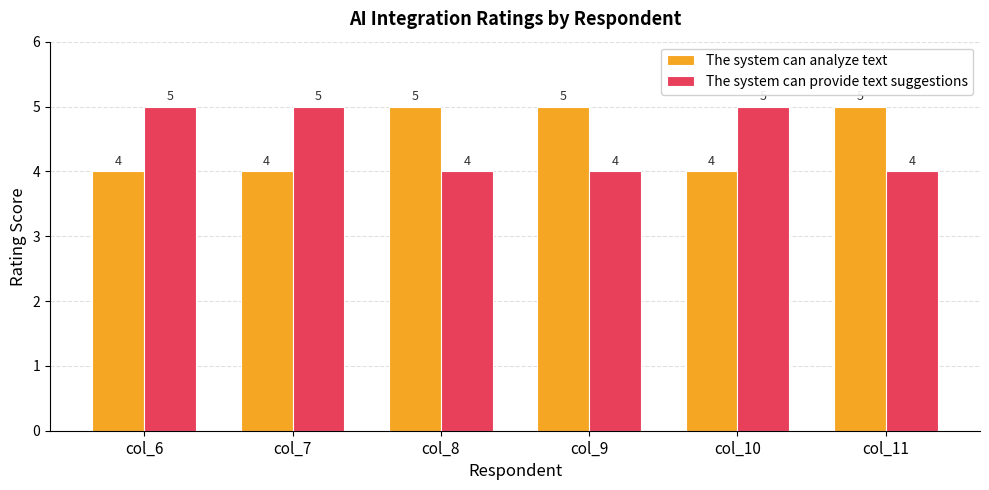

What is the value of the The system can analyze text bar at the 2nd from the left?

4